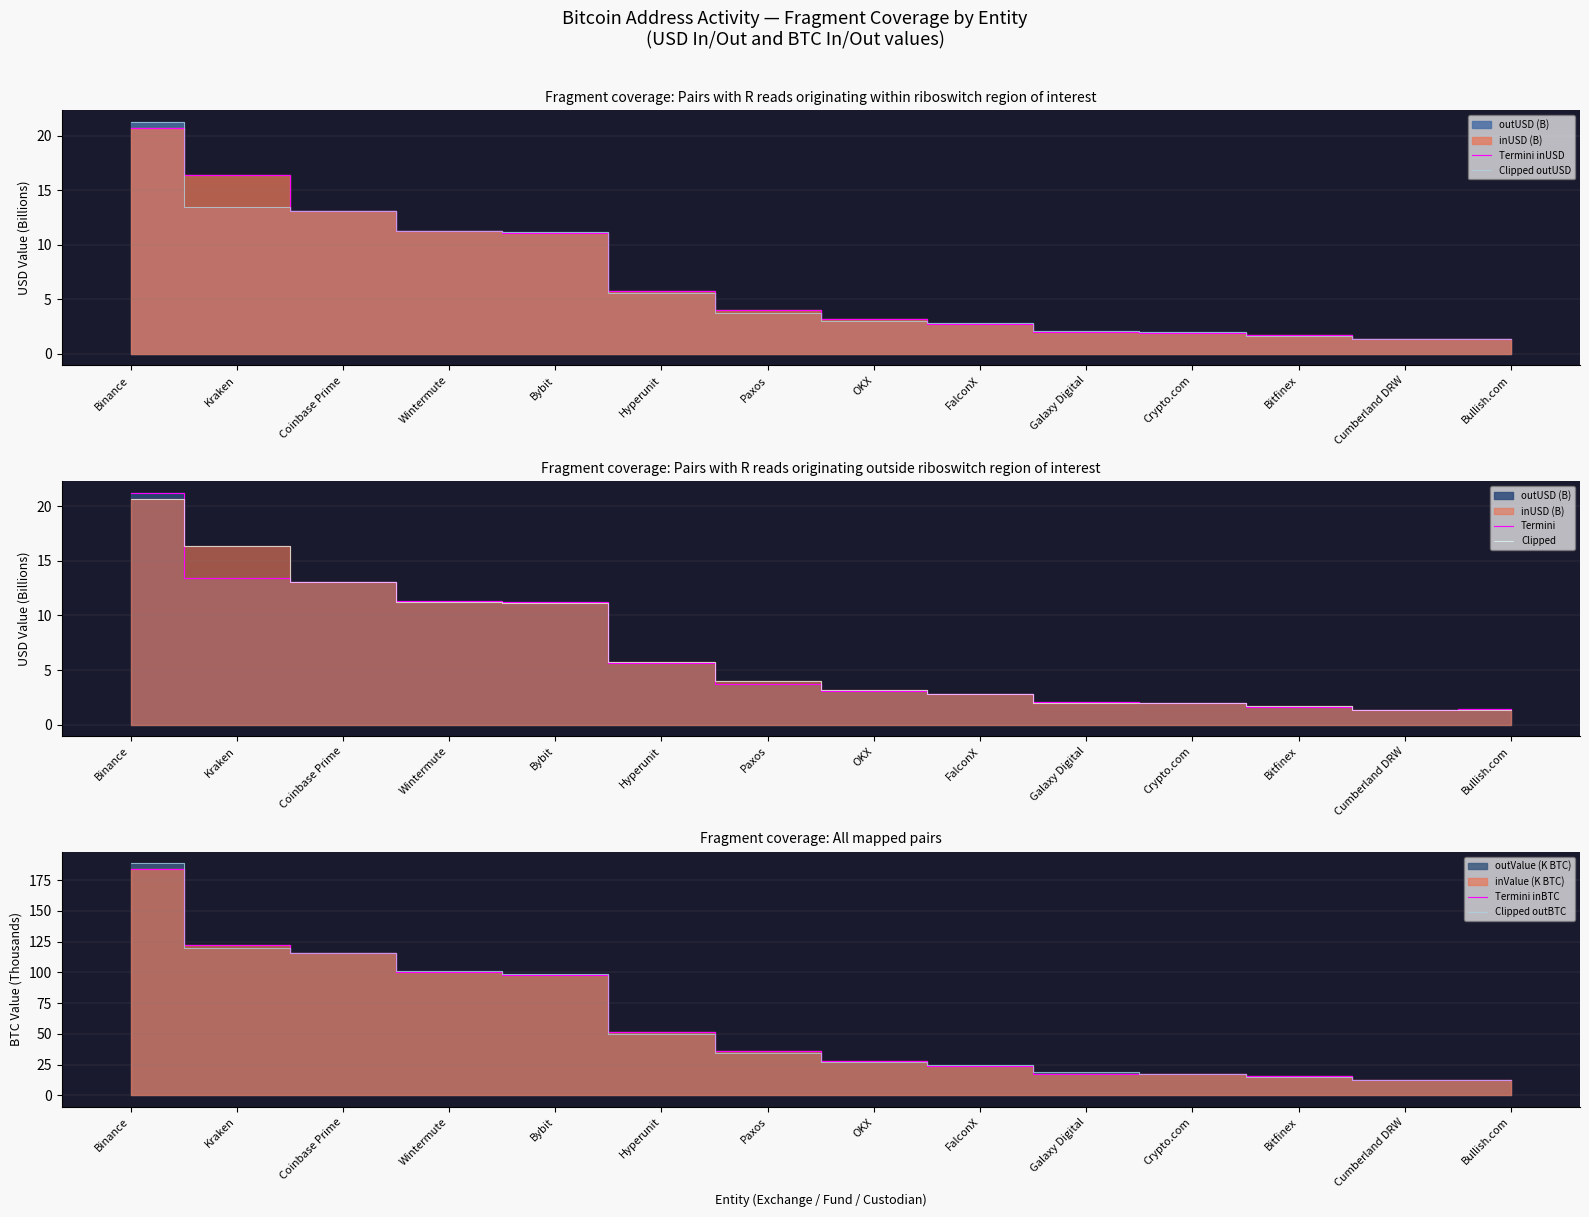

What is the total value across all series at Galaxy Digital?

44.3